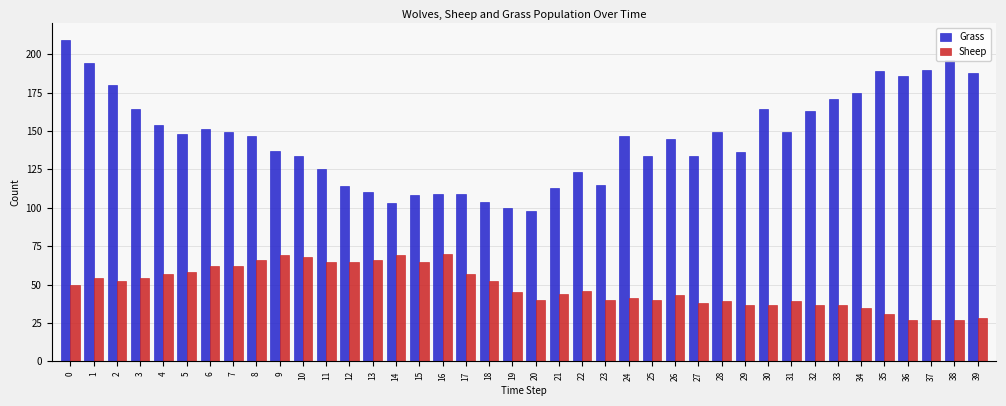

How many distinct data groups are displayed?

2